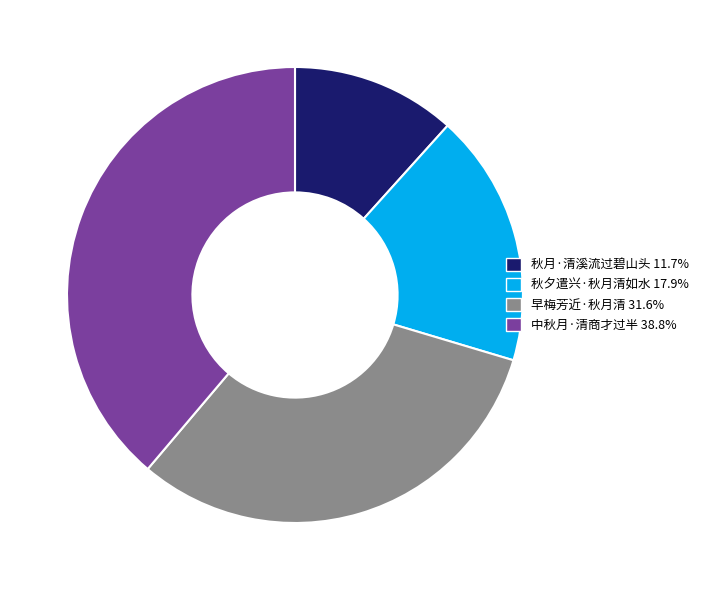

Combined, do 秋夕遣兴·秋月清如水 and 中秋月·清商才过半 account for over 50%?

Yes